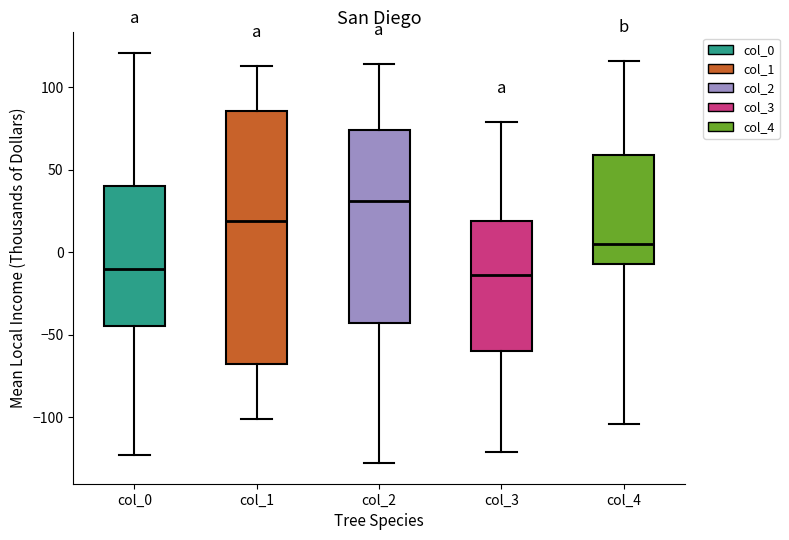

Reading left to right, transcribe this box plot: for each box, give where its median line is, the range the box spans, and where its two whiskers end, as read against the y-axis. The values are not printed on the chart, so give them approximately, as read against the axis.

col_0: median -10, box -45 to 40, whiskers -125 to 120
col_1: median 20, box -70 to 85, whiskers -100 to 115
col_2: median 30, box -45 to 75, whiskers -130 to 115
col_3: median -15, box -60 to 20, whiskers -120 to 80
col_4: median 5, box -5 to 60, whiskers -105 to 115